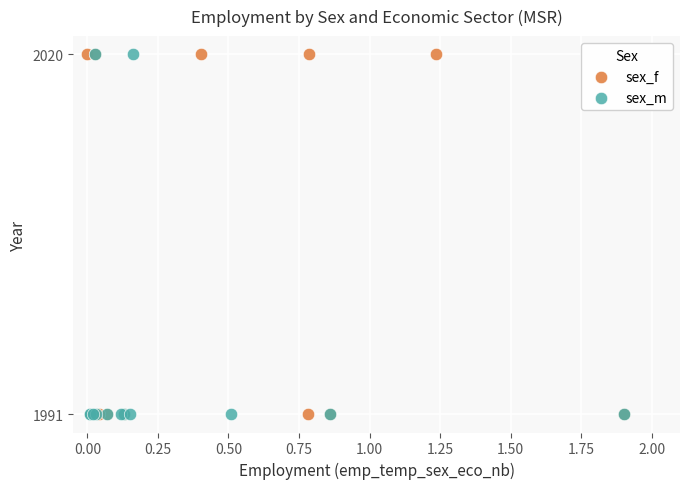

What are all the series names shown in the legend?

sex_f, sex_m